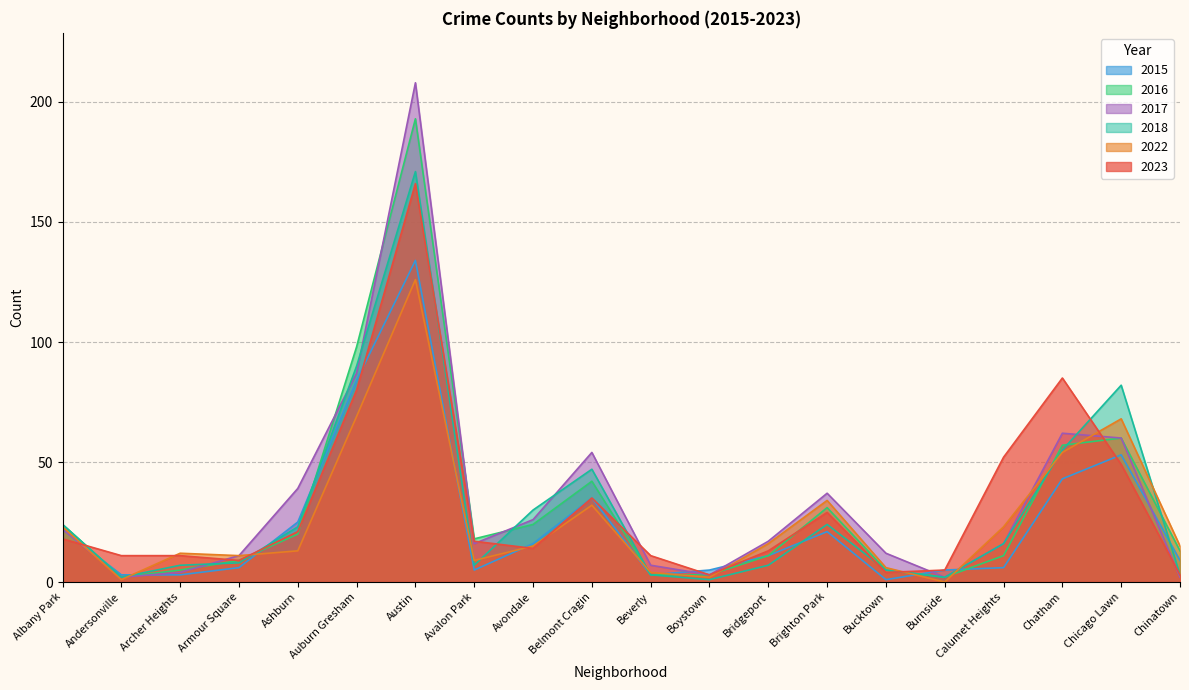

Is it true that 2017 equals 39 at Ashburn?

True